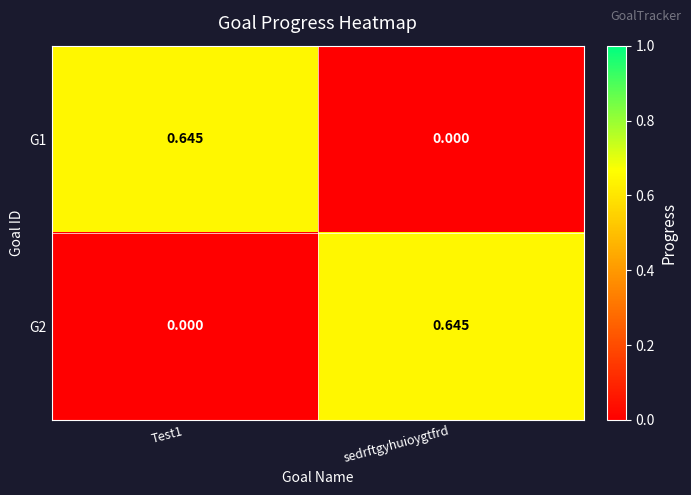

How many distinct data groups are displayed?

2